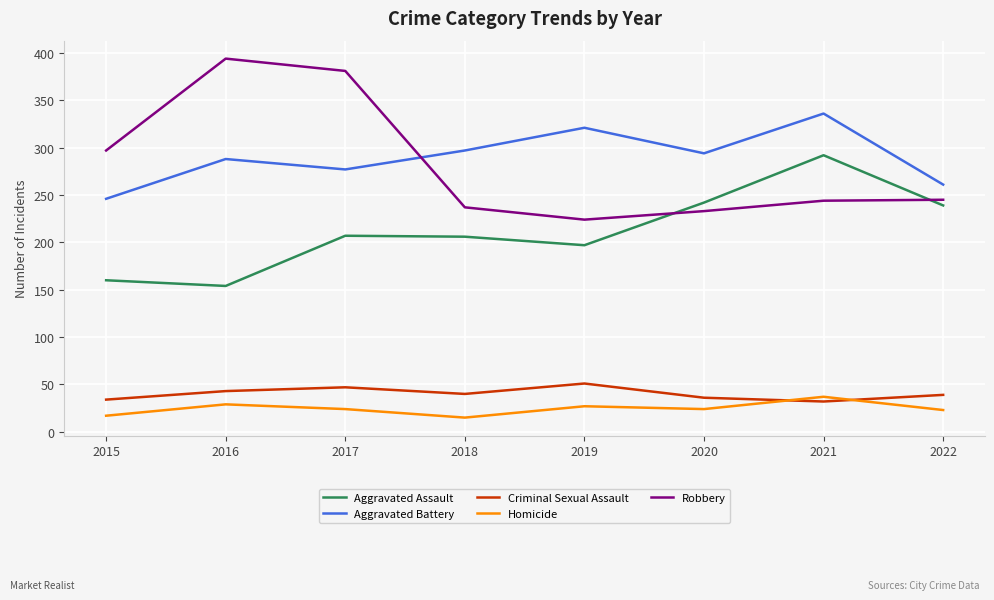

Rank the series at 2018 from highest to lowest value.

Aggravated Battery, Robbery, Aggravated Assault, Criminal Sexual Assault, Homicide